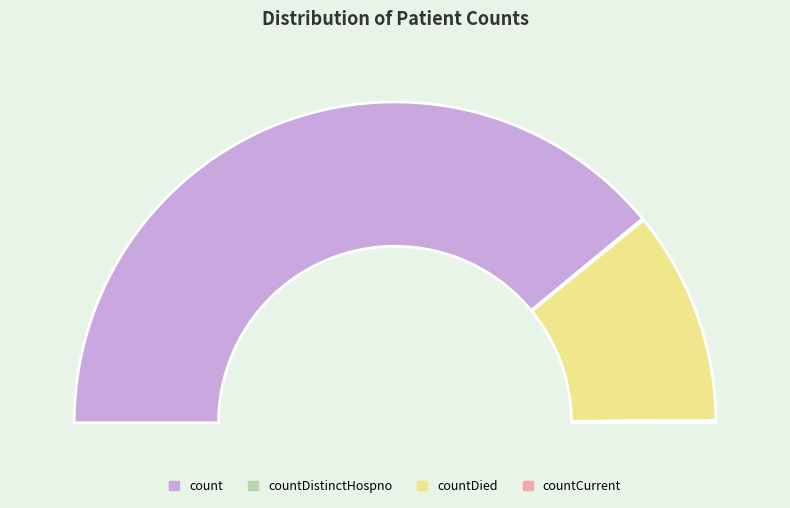

Combined, do countDistinctHospno and count account for over 50%?

Yes